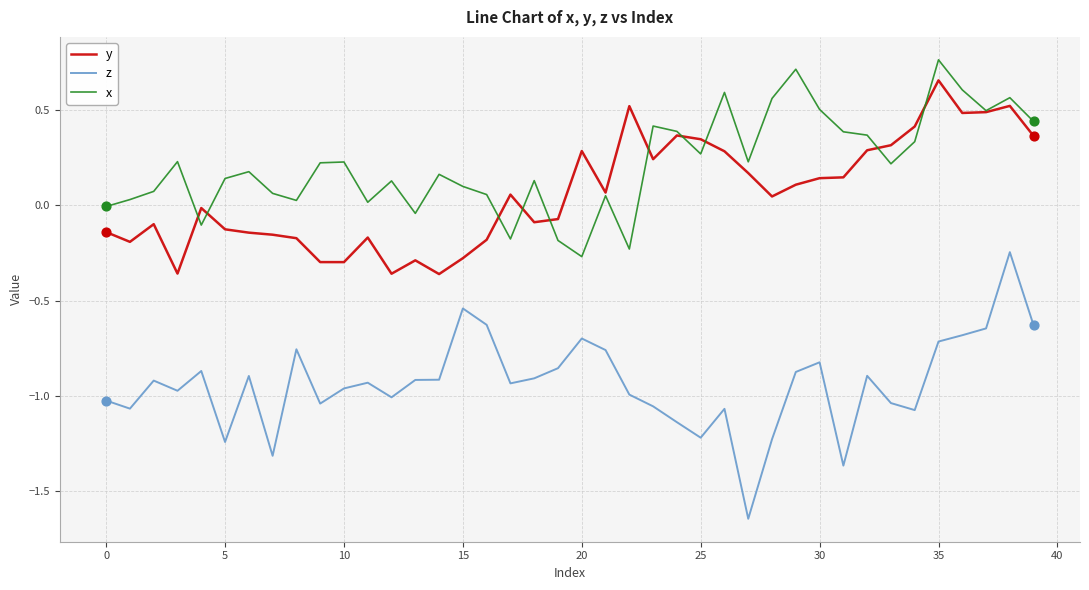

What are all the series names shown in the legend?

y, z, x